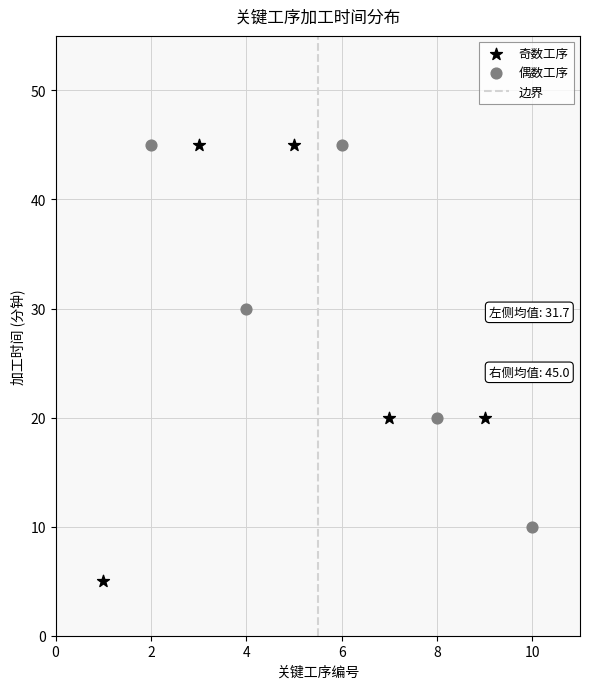

Which series has the largest Y range (max minus min)?

奇数工序